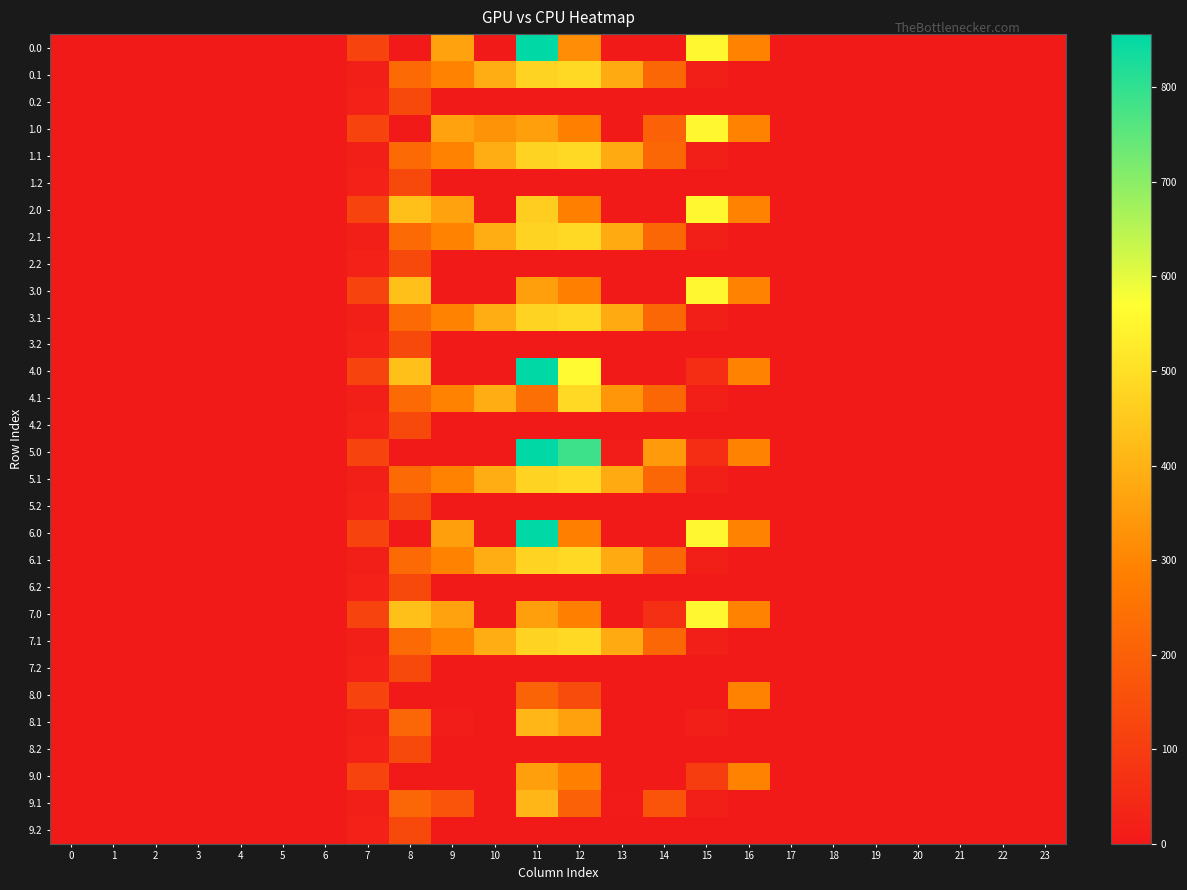

What is the greatest value displayed?

856.2